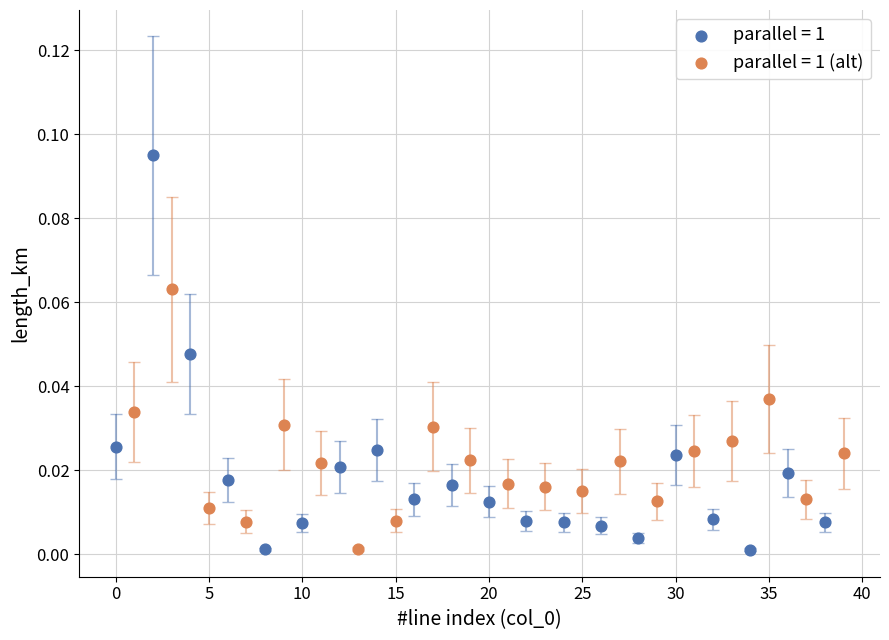

Which series has the largest Y range (max minus min)?

parallel = 1